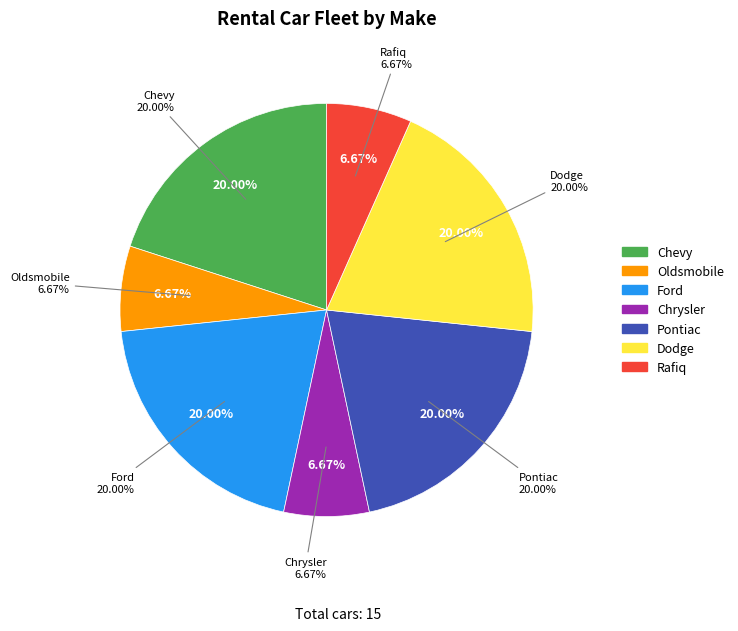

To the nearest percent, what portion does Pontiac represent?

20%